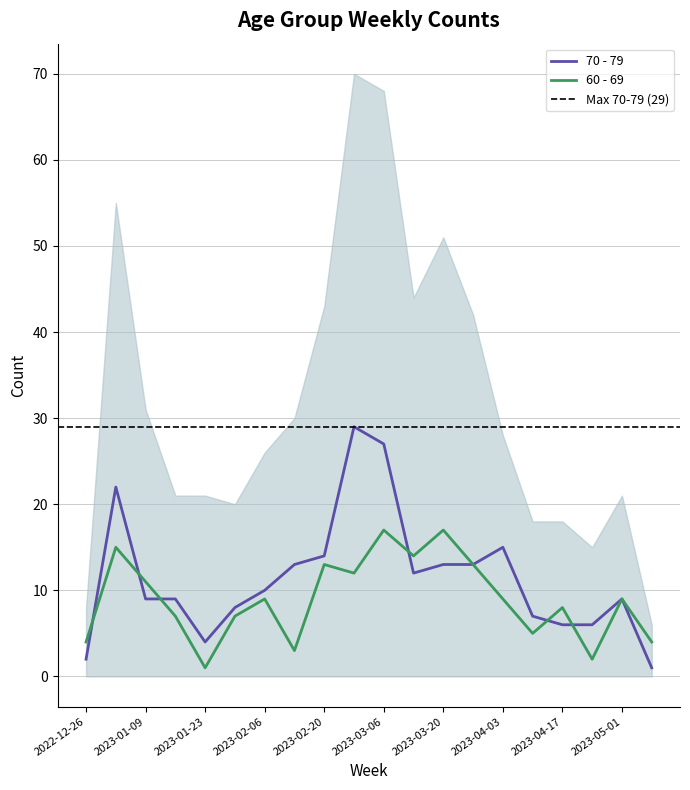

True or false: 60 - 69 has more than 2 interior local peaks.

True